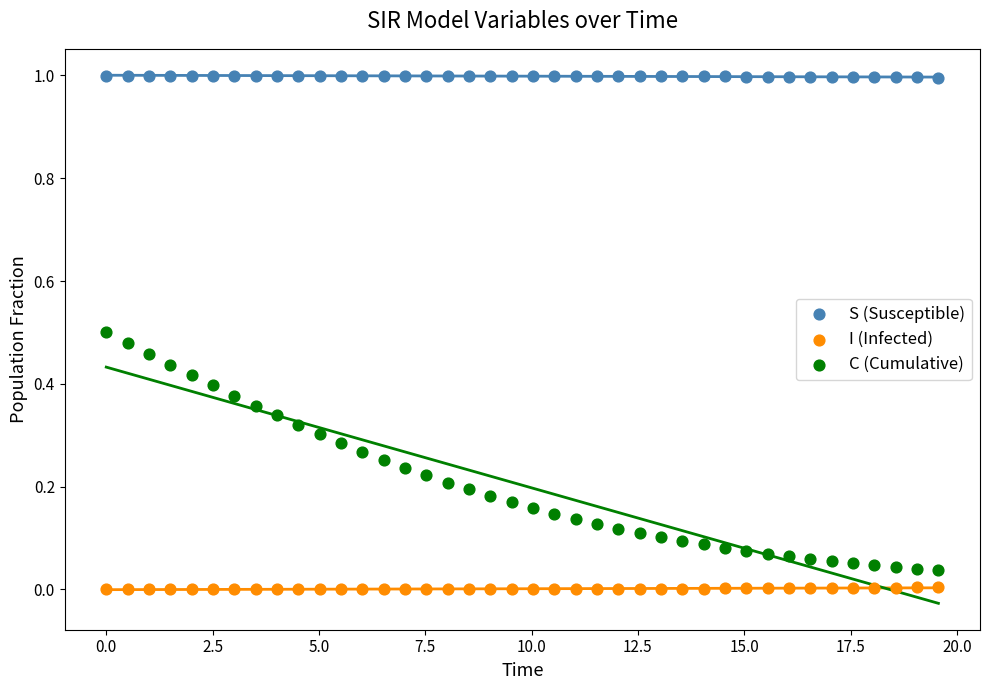

Which series has the largest Y range (max minus min)?

C (Cumulative)